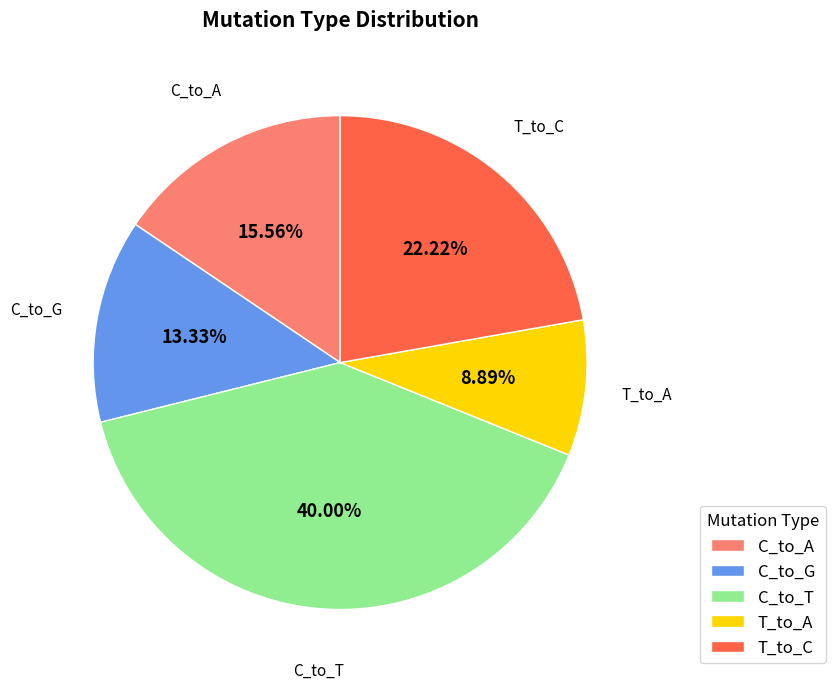

To the nearest percent, what portion does C_to_A represent?

16%